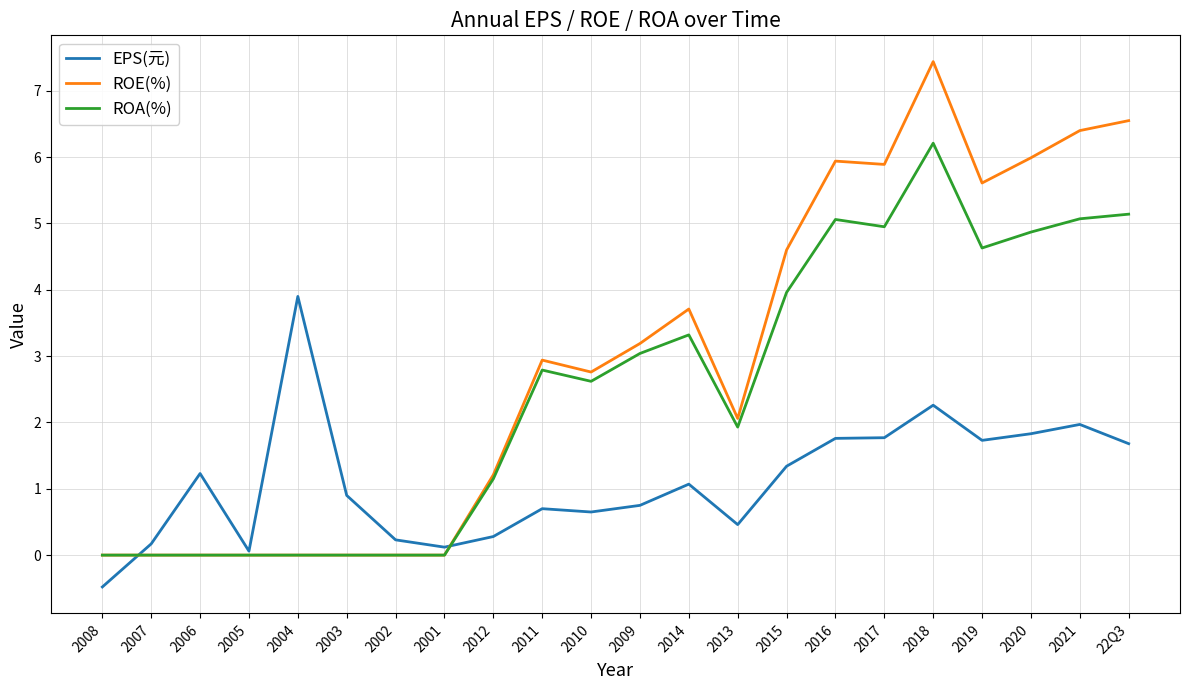

Which category has the highest value across all series?

2018